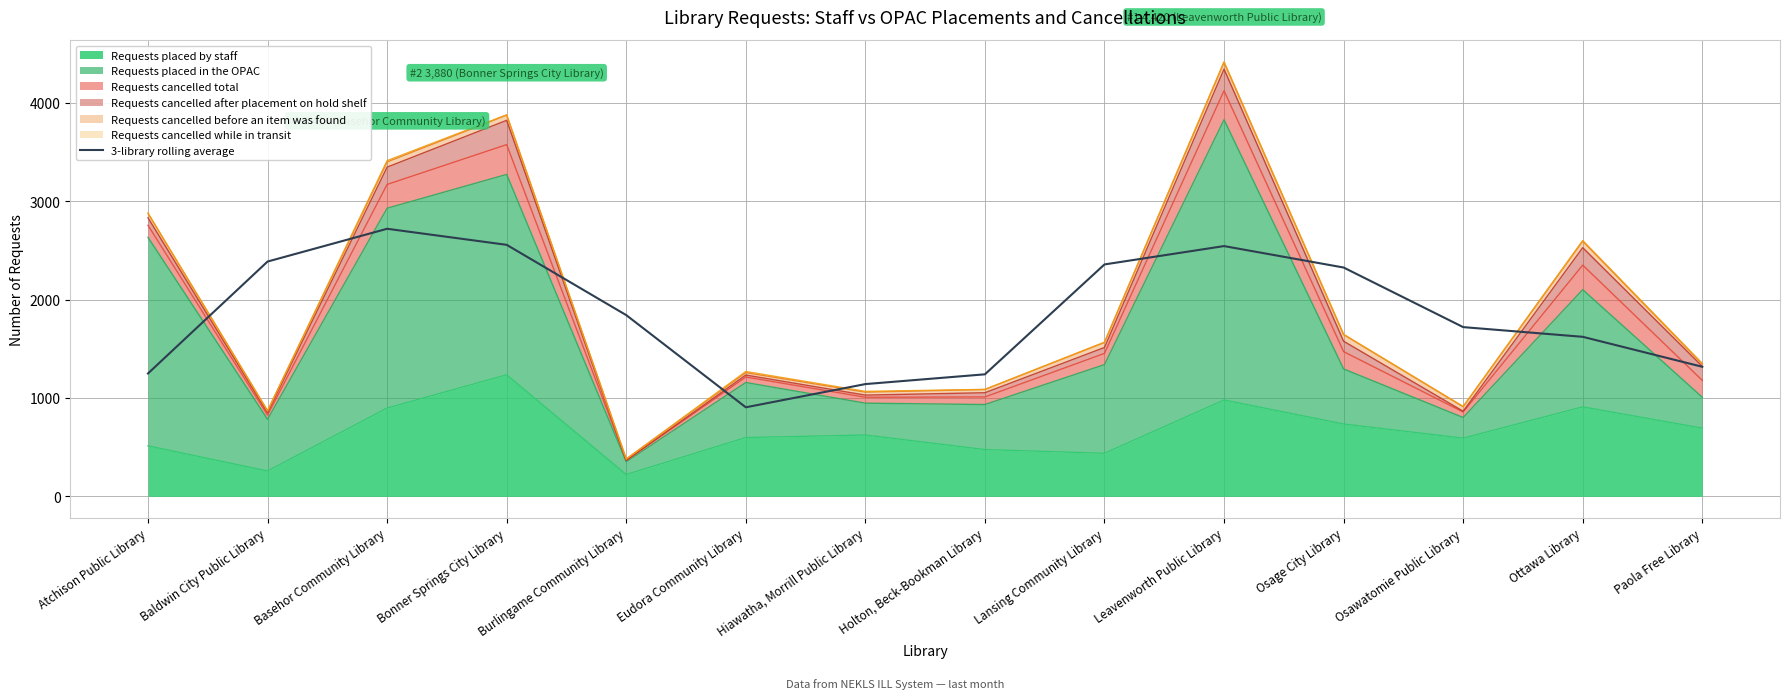

Approximately how many times larger is the value at Atchison Public Library compared to Basehor Community Library?

0.5